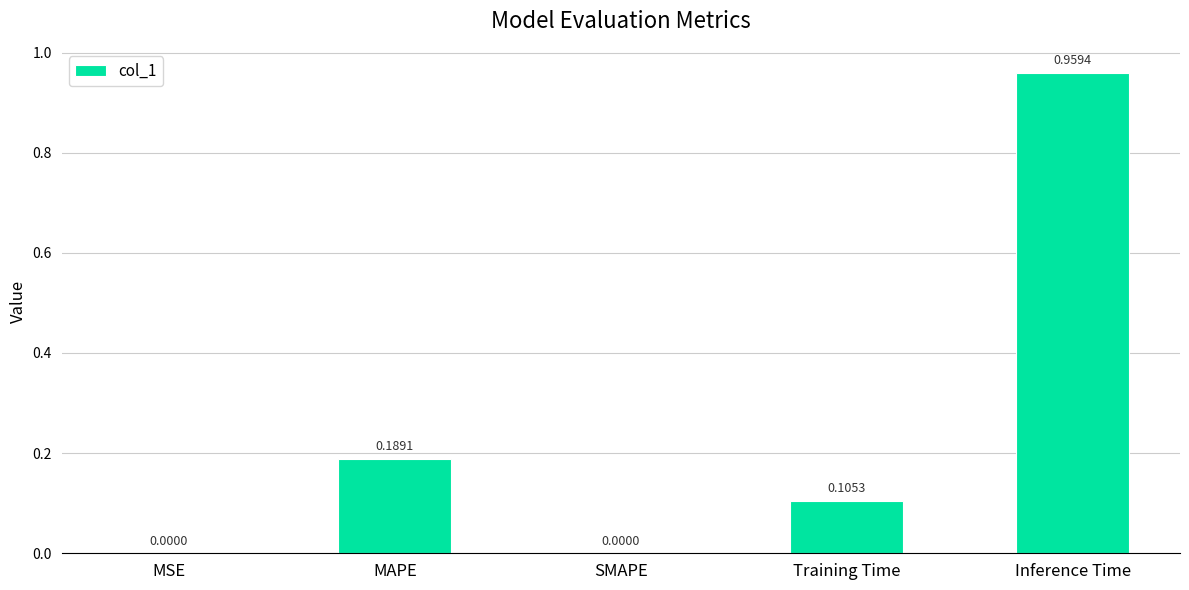

Between MAPE and Training Time, which is larger?

MAPE